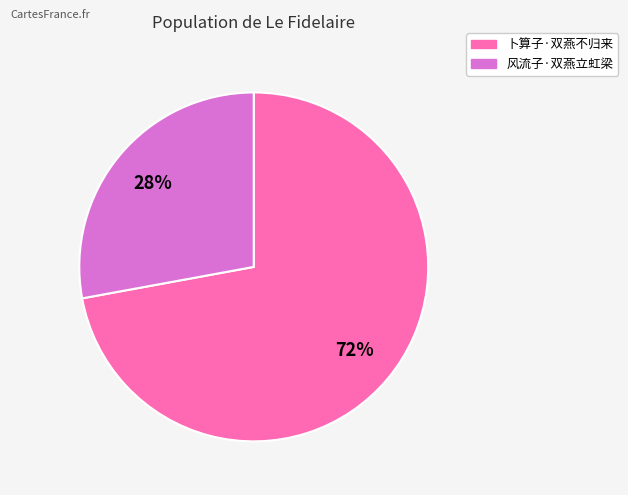

What percentage is the 风流子·双燕立虹梁 slice, to the nearest percent?

28%